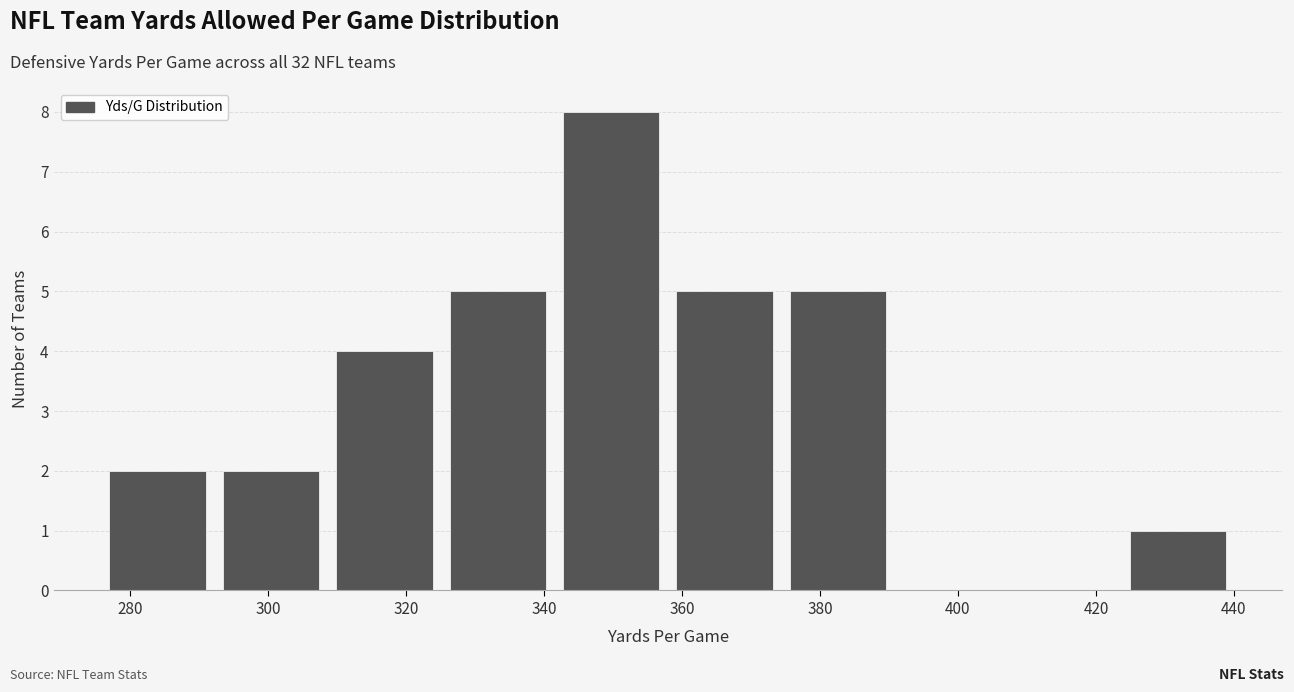

Reading left to right, list every bar in this chart as the range it spans on the x-axis followed by its height. Neither the bar edges nor the heights are printed on the chart, so give them approximately, as read against the axes.

276 to 292: 2
292 to 308: 2
308 to 326: 4
326 to 342: 5
342 to 358: 8
358 to 374: 5
374 to 390: 5
390 to 408: 0
408 to 424: 0
424 to 440: 1